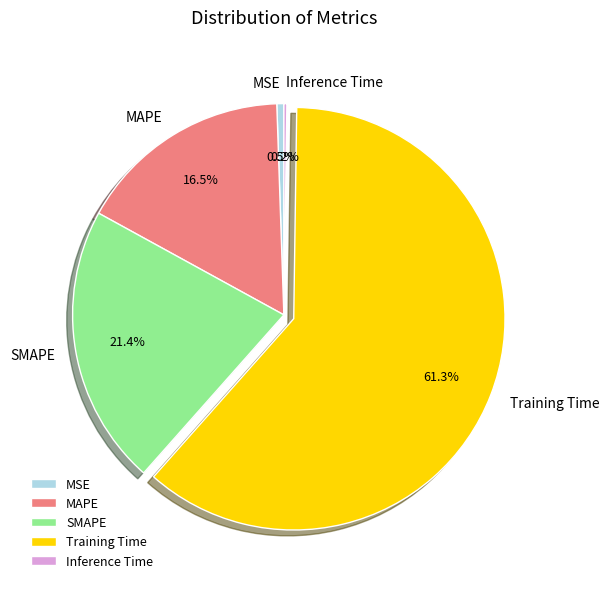

Does Training Time represent more than half of the total?

Yes